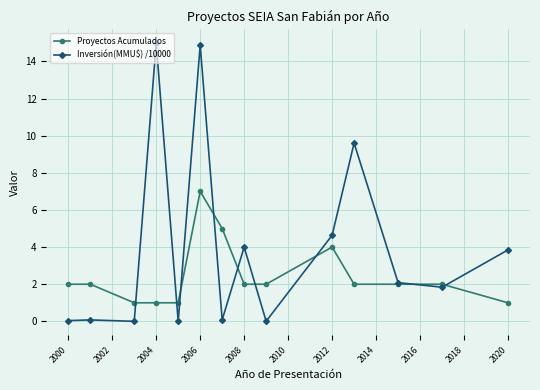

True or false: Inversión(MMU$) /10000 has more than 1 interior local peaks.

True